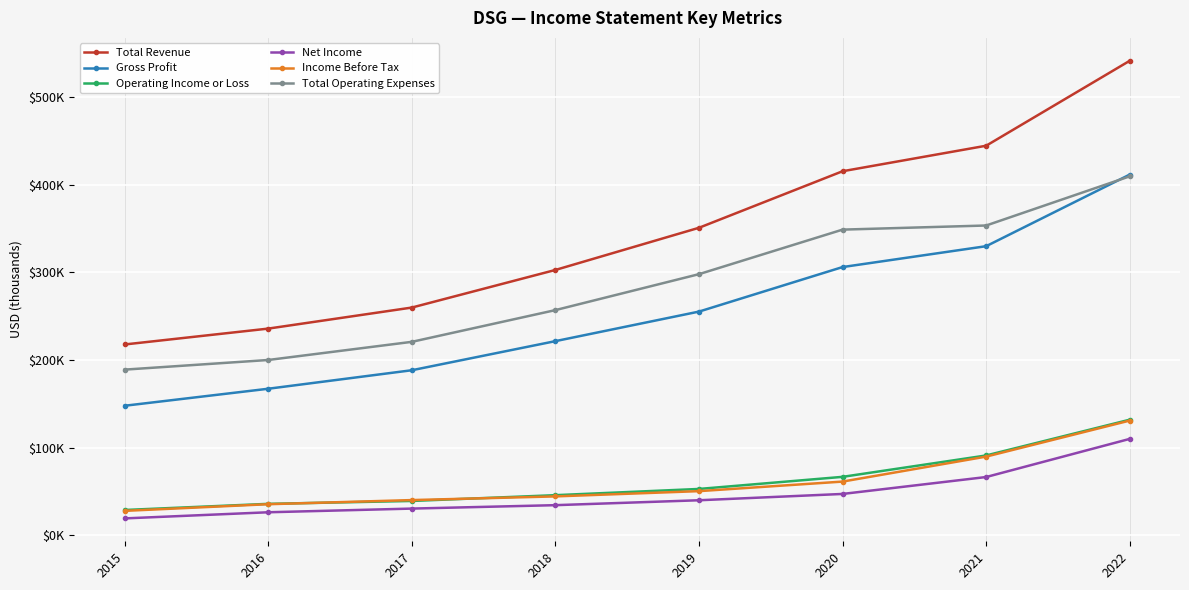

What is the difference between the highest and lowest values at 2020?

368100